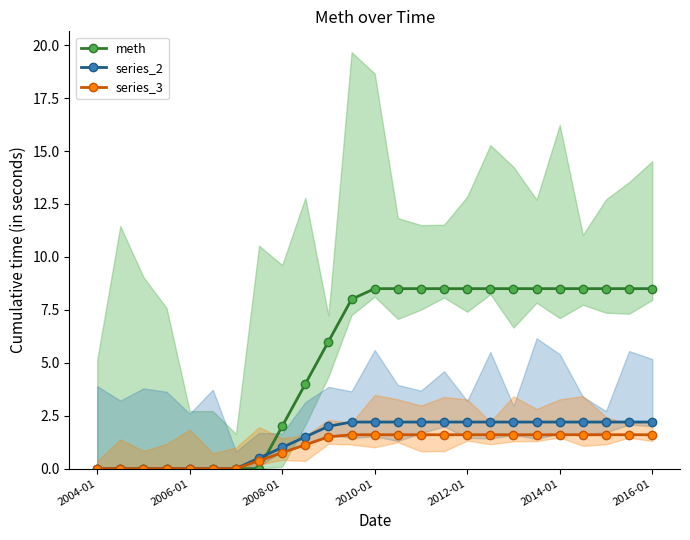

The value of meth at 2004-01 is 0.0. True or false?

True